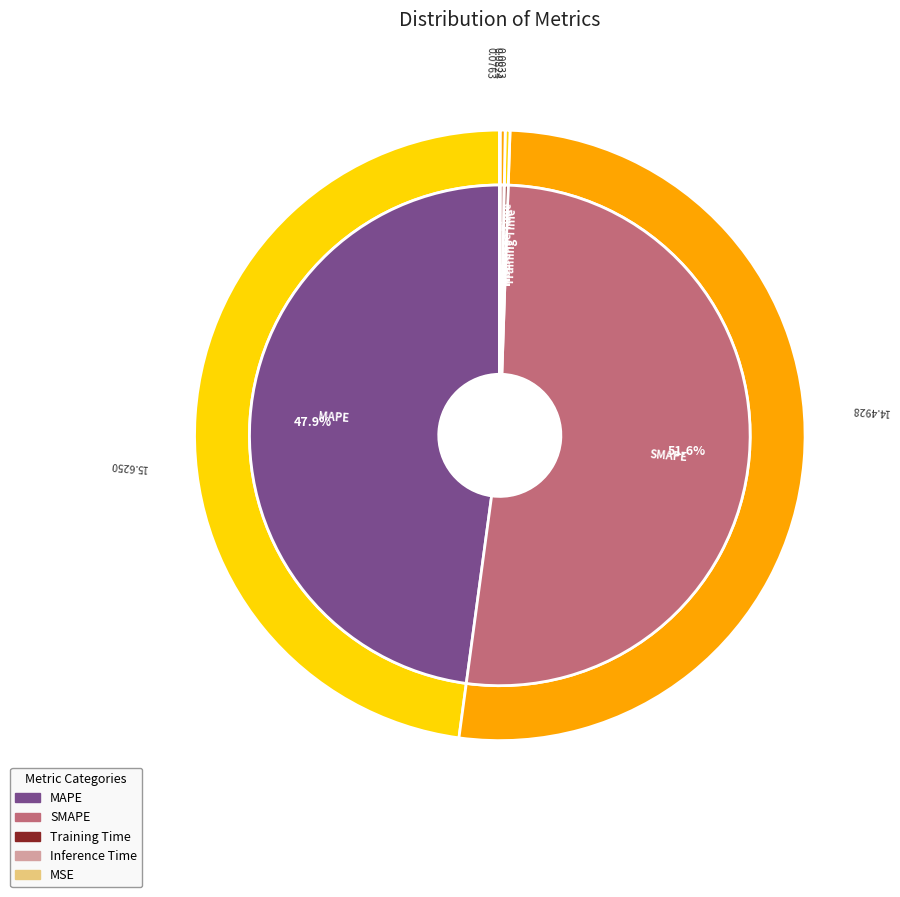

To the nearest percent, what is the combined percentage of Training Time and SMAPE?

52%